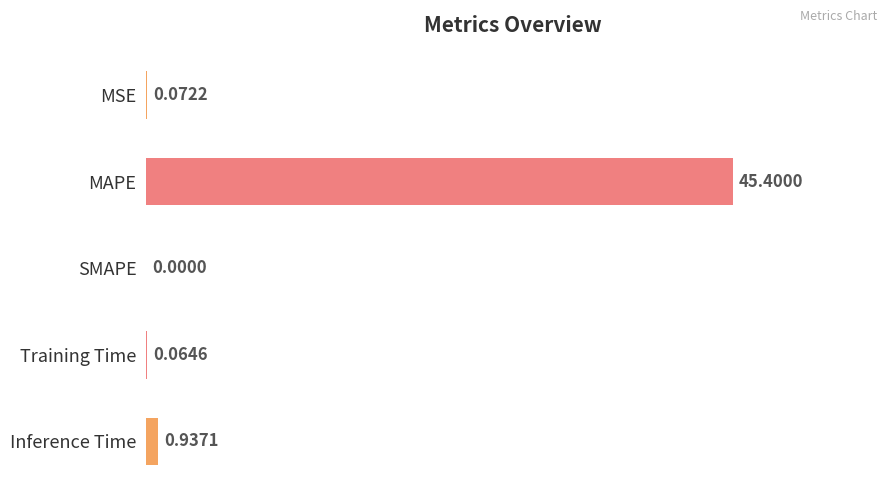

At which label is the value closest to 22?

Inference Time